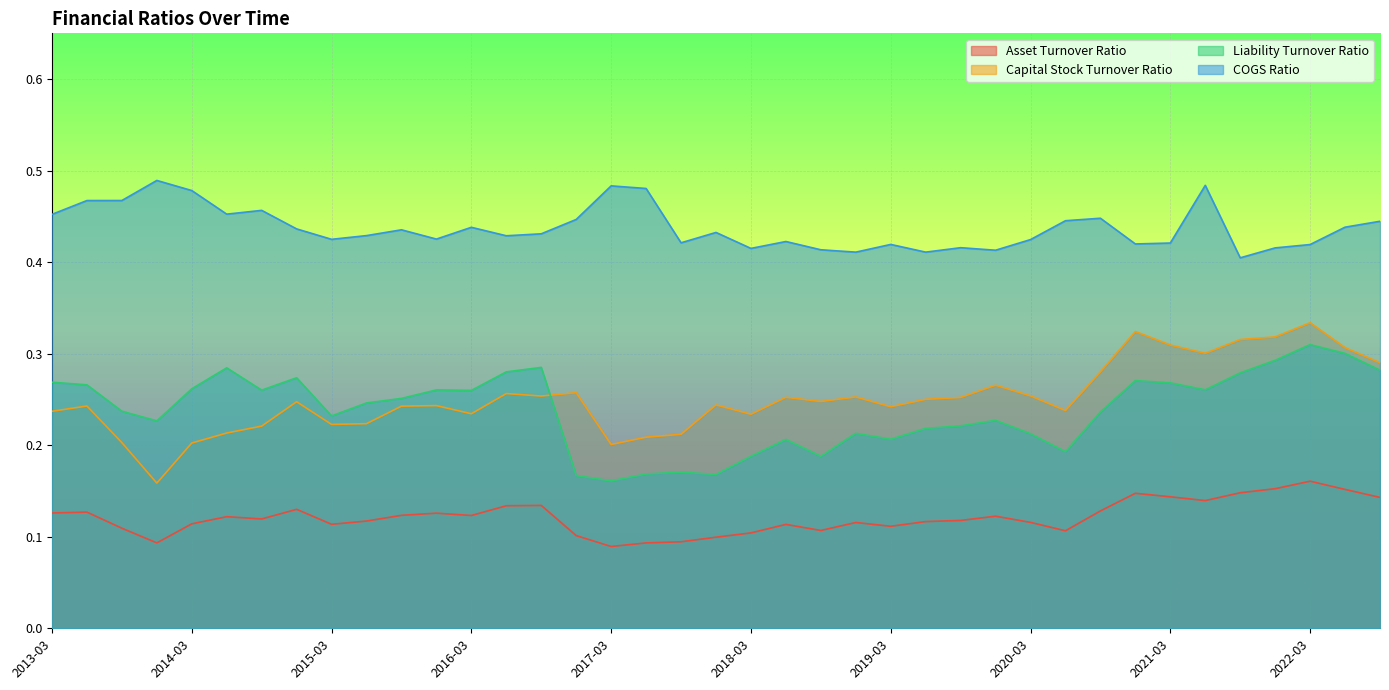

Rank the categories by Capital Stock Turnover Ratio value from lowest to highest.

2013-12, 2017-03, 2014-03, 2013-09, 2017-06, 2017-09, 2014-06, 2014-09, 2015-03, 2015-06, 2018-03, 2016-03, 2013-03, 2020-06, 2019-03, 2015-09, 2013-06, 2015-12, 2017-12, 2014-12, 2018-09, 2019-06, 2019-09, 2018-06, 2018-12, 2016-09, 2020-03, 2016-06, 2016-12, 2019-12, 2020-09, 2022-09, 2021-06, 2022-06, 2021-03, 2021-09, 2021-12, 2020-12, 2022-03